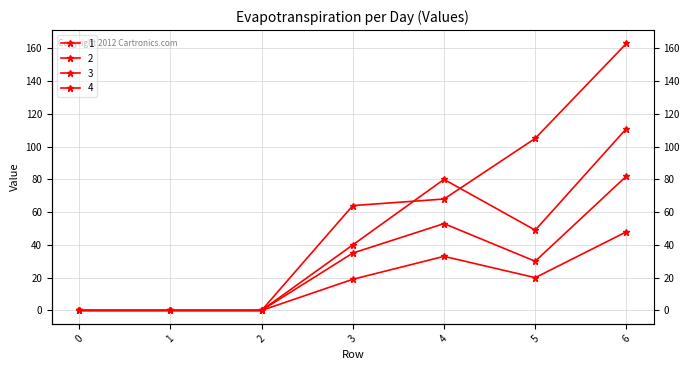

Reading left to right, transcribe all the data shown in this chart.

1: 0	0	0	40	80	49	111
2: 0	0	0	19	33	20	48
3: 0	0	0	35	53	30	82
4: 0	0	0	64	68	105	163